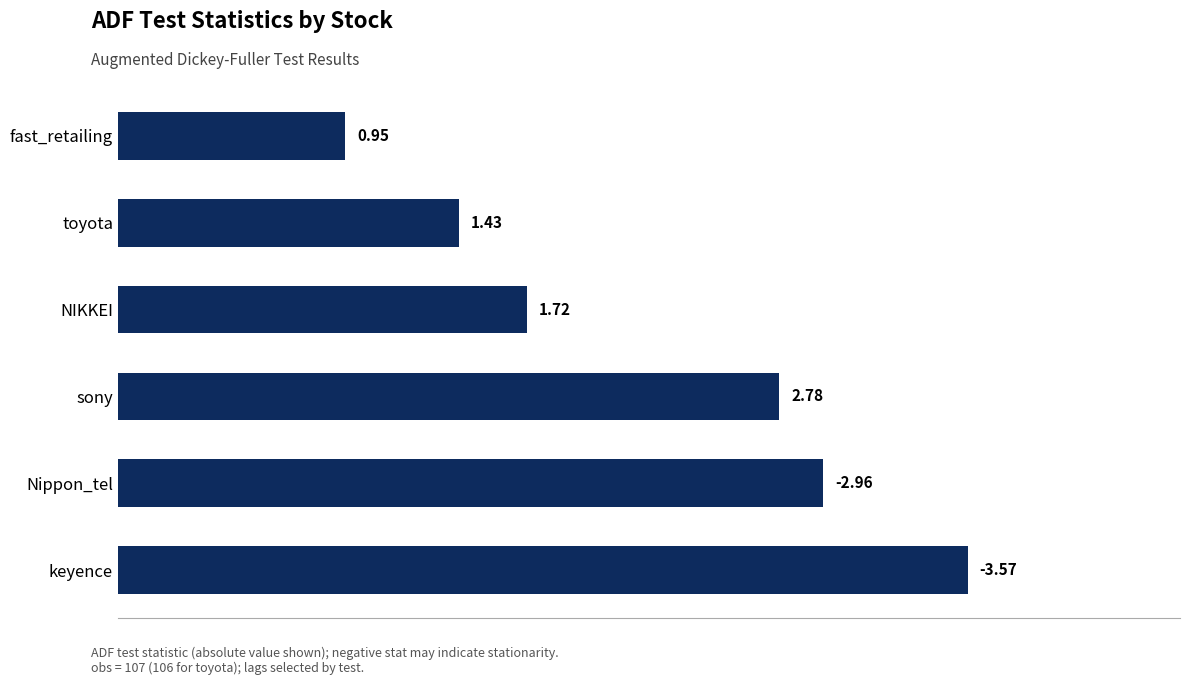

What is the difference between the maximum and minimum values?

2.6